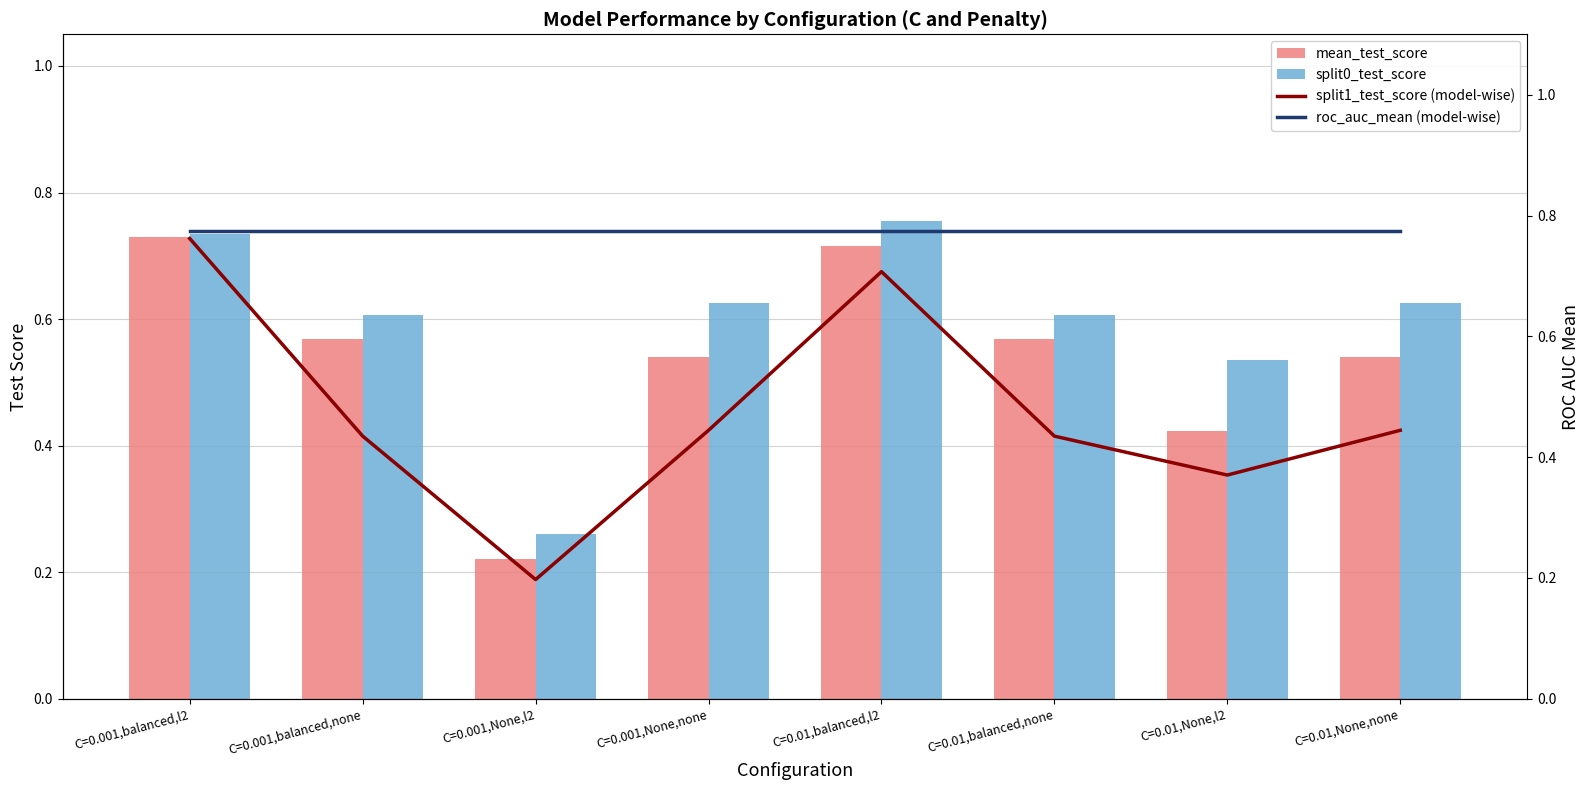

The split0_test_score series shows 0.4 at C=0.001,None,l2. True or false?

False